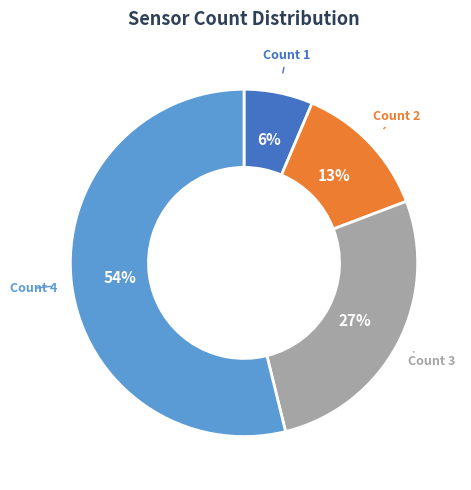

Is there any slice that represents more than half of the pie?

Yes